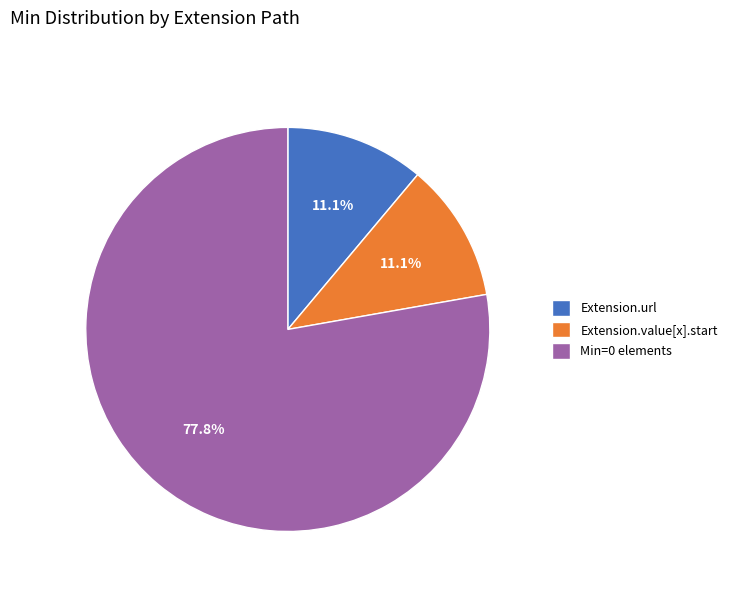

To the nearest percent, what portion does Extension.url represent?

11%